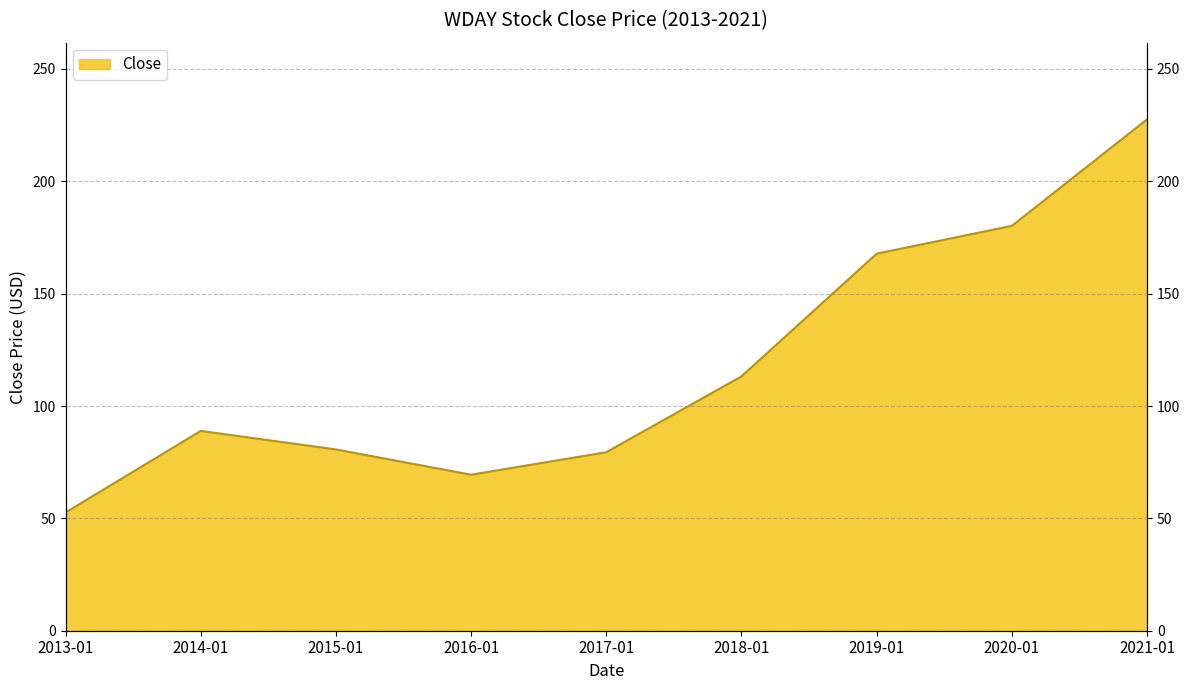

Is it true that the value at 2016-01 is 69.4?

True